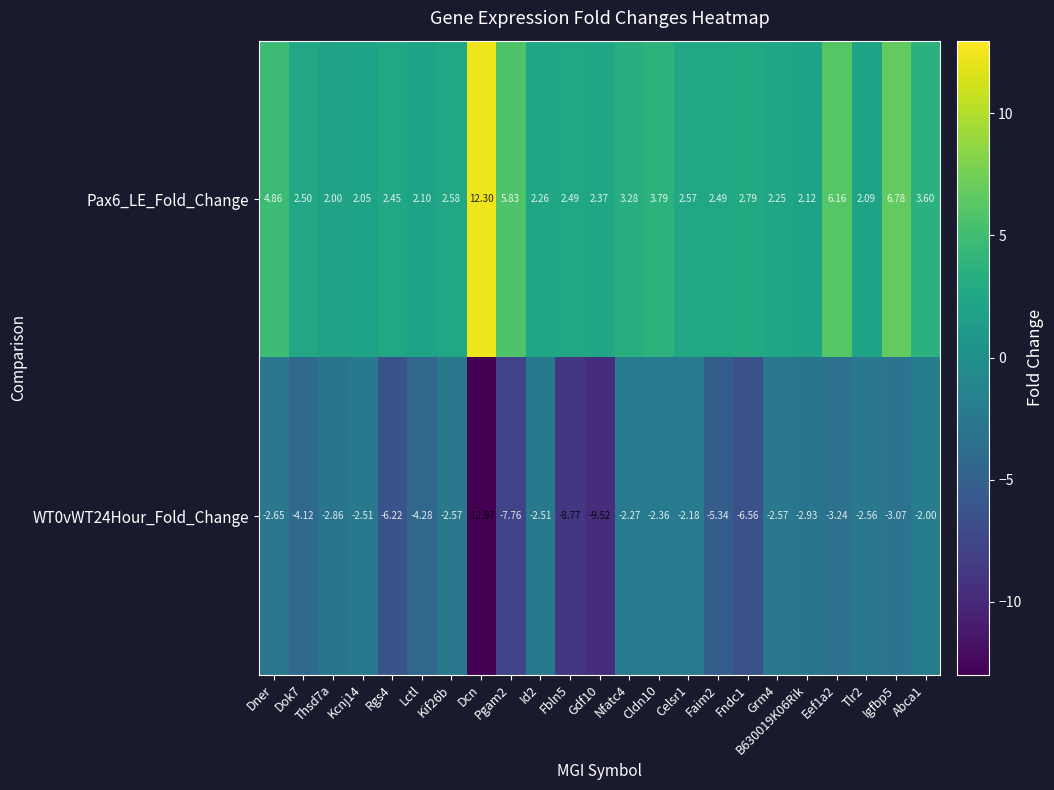

At which label does WT0vWT24Hour_Fold_Change reach its minimum?

Dcn